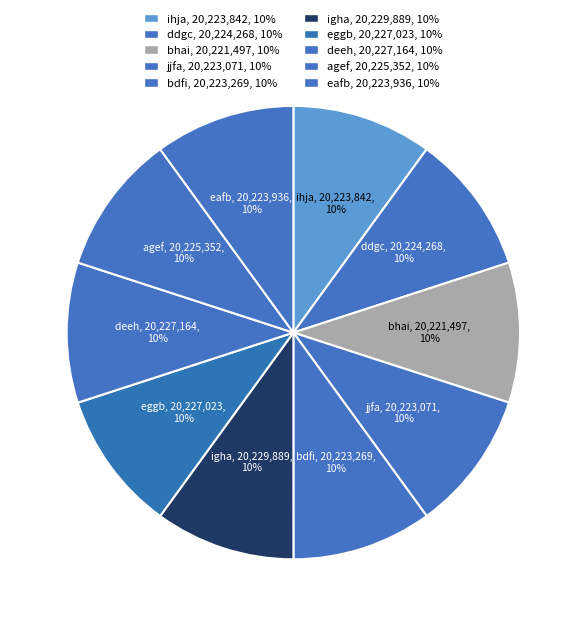

True or false: ihja accounts for 10% of the total.

True